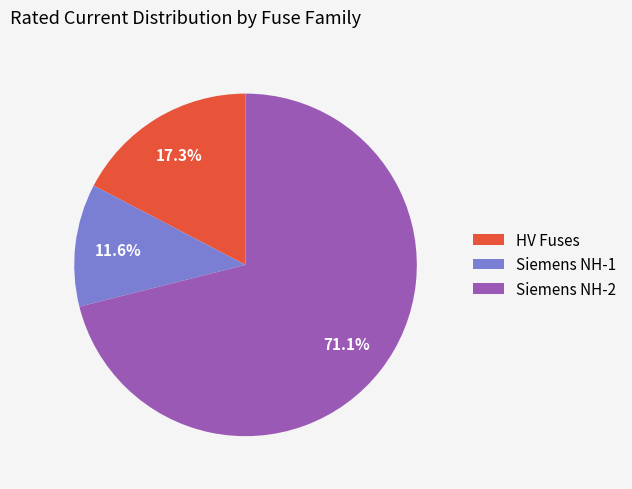

Count the number of slices in the pie.

3